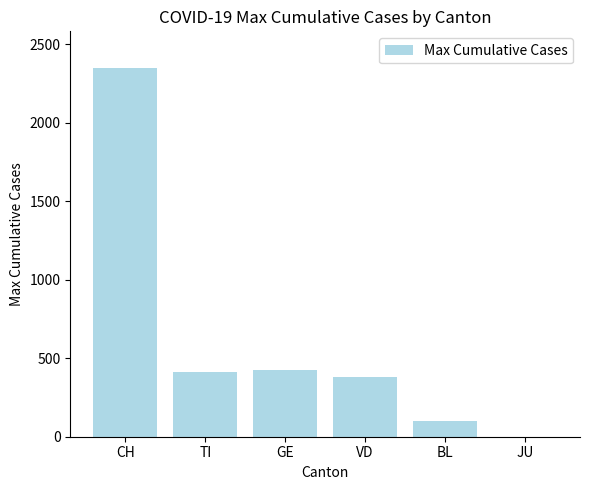

What is the sum of the values at TI and JU?

415